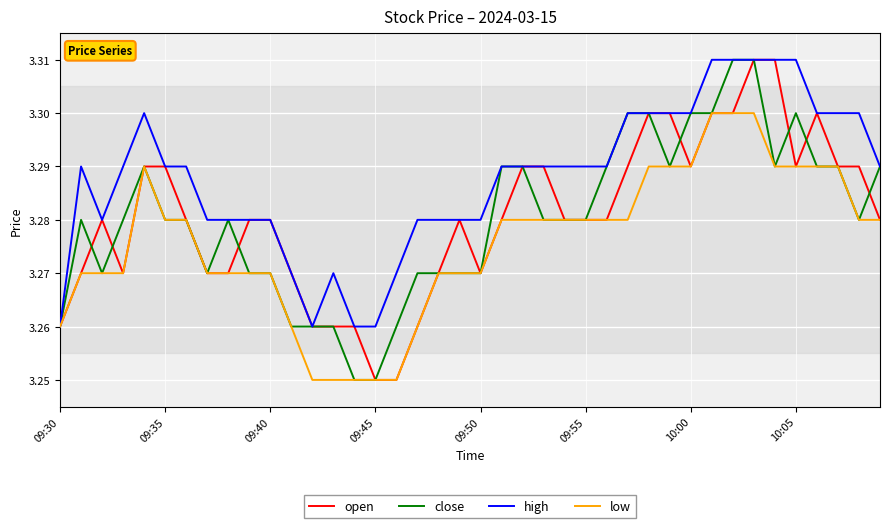

At which category does the chart reach its peak across all series?

33